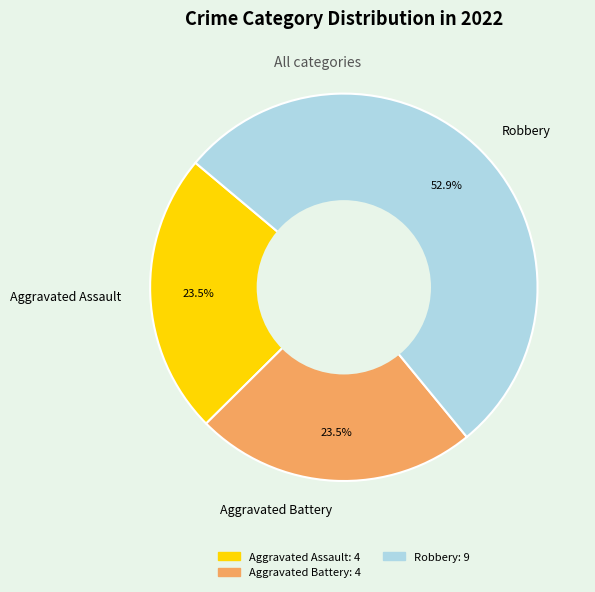

How many slices are in this pie chart?

3